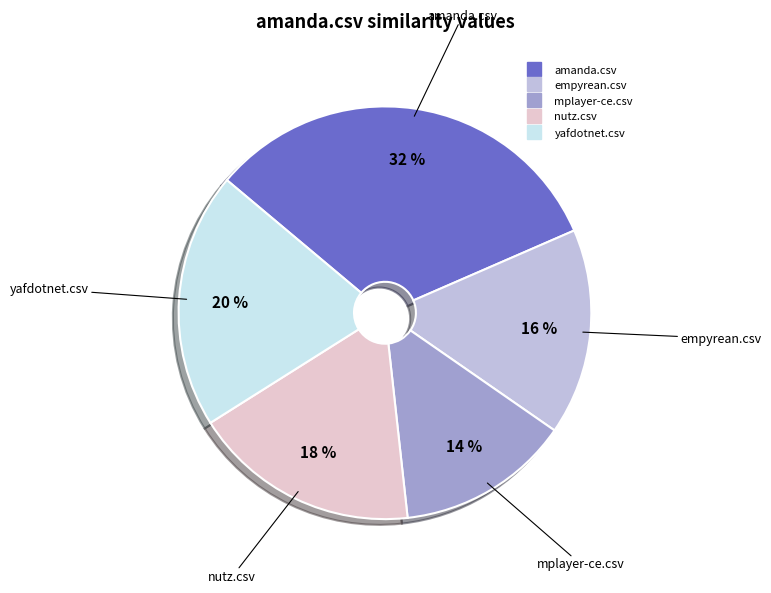

To the nearest percent, what is the difference between the nutz.csv and mplayer-ce.csv slice percentages?

4%